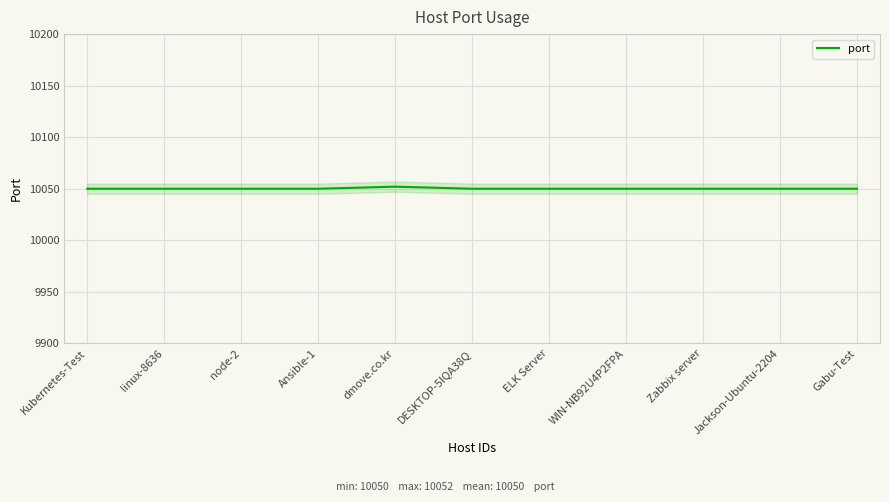

How many interior local peaks (higher than both neighbors) does the data have?

1